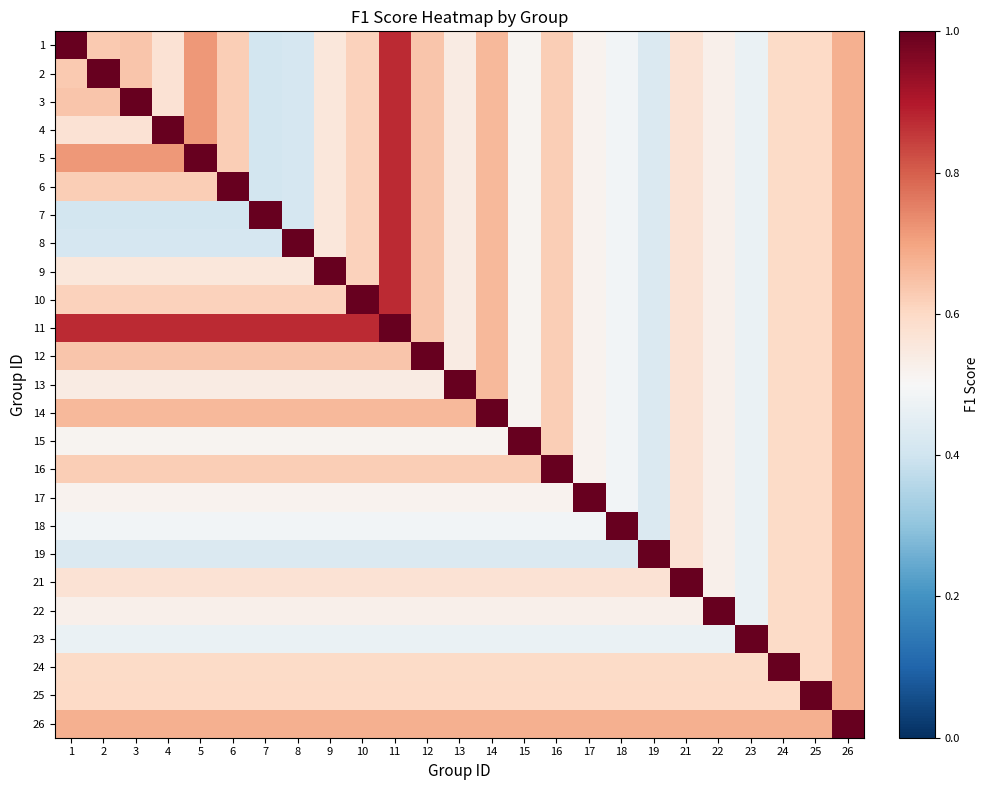

At how many categories does at least one series exceed 0?

25